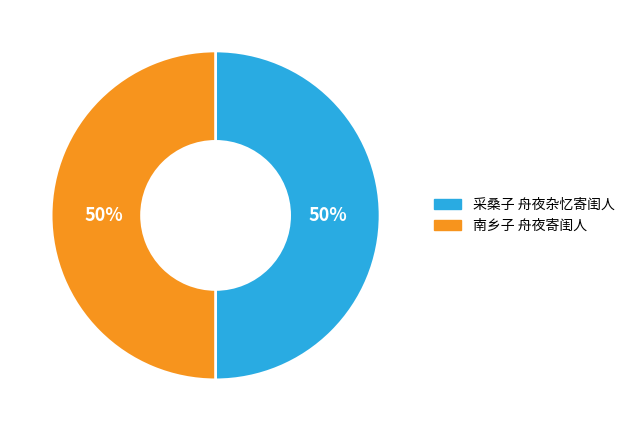

Count the number of slices in the pie.

2